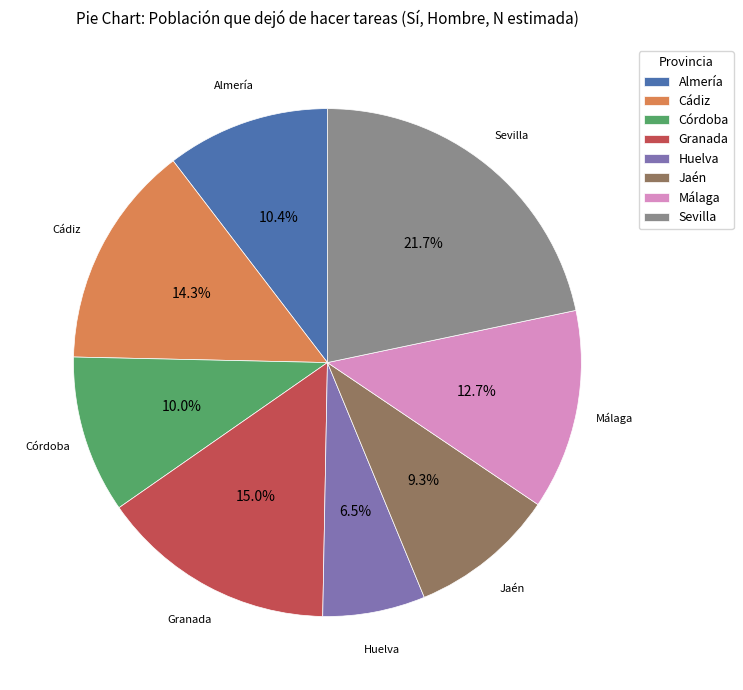

To the nearest percent, what is the difference between the Cádiz and Sevilla slice percentages?

7%